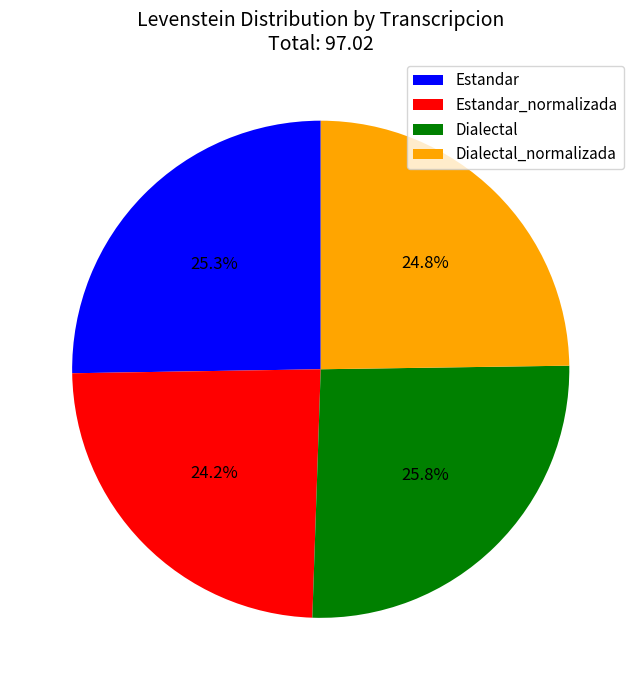

What is the smallest slice in the pie chart?

Estandar_normalizada